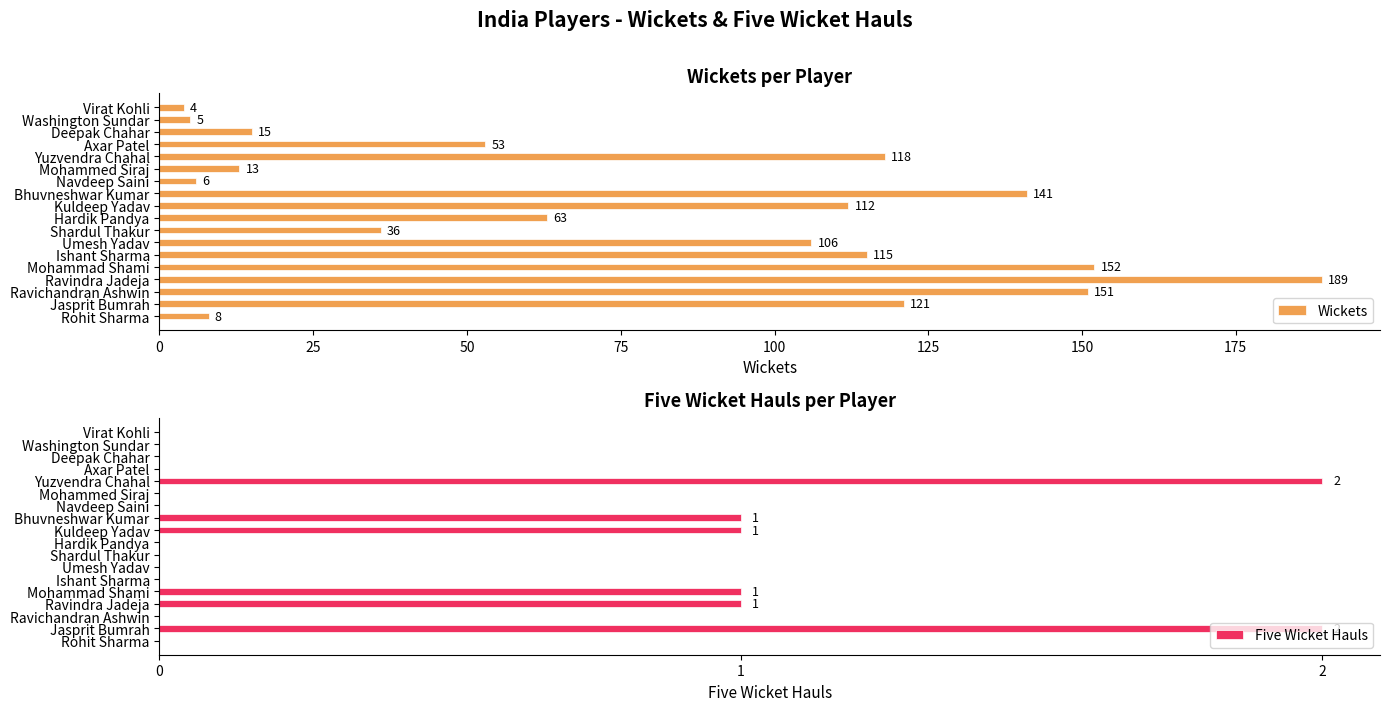

List the labels in order of Wickets value, largest first.

Ravindra Jadeja, Mohammad Shami, Ravichandran Ashwin, Bhuvneshwar Kumar, Jasprit Bumrah, Yuzvendra Chahal, Ishant Sharma, Kuldeep Yadav, Umesh Yadav, Hardik Pandya, Axar Patel, Shardul Thakur, Deepak Chahar, Mohammed Siraj, Rohit Sharma, Navdeep Saini, Washington Sundar, Virat Kohli